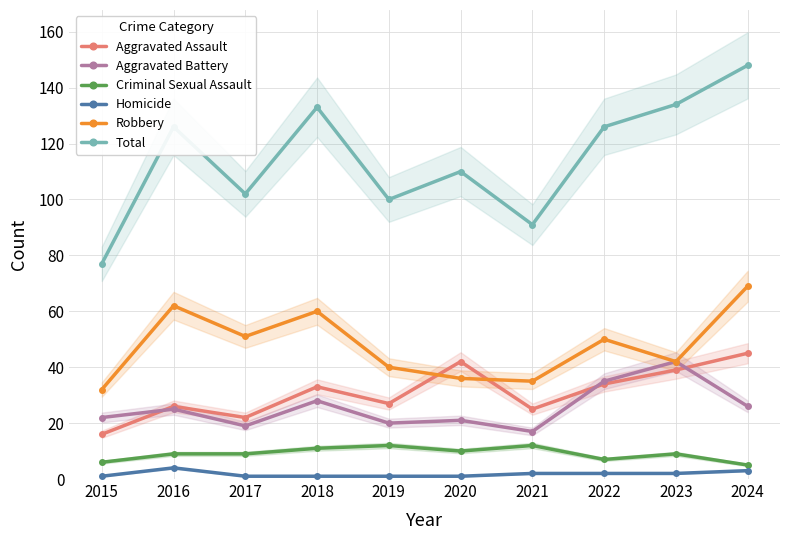

What is the minimum value for Total?

77